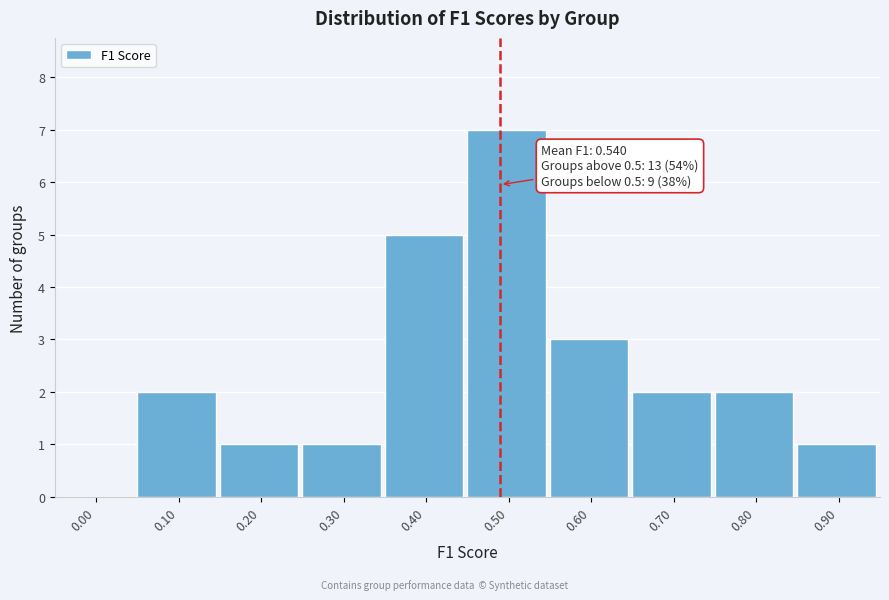

Reading left to right, transcribe all the data shown in this chart.

0.00=0	0.10=2	0.20=1	0.30=1	0.40=5	0.50=7	0.60=3	0.70=2	0.80=2	0.90=1